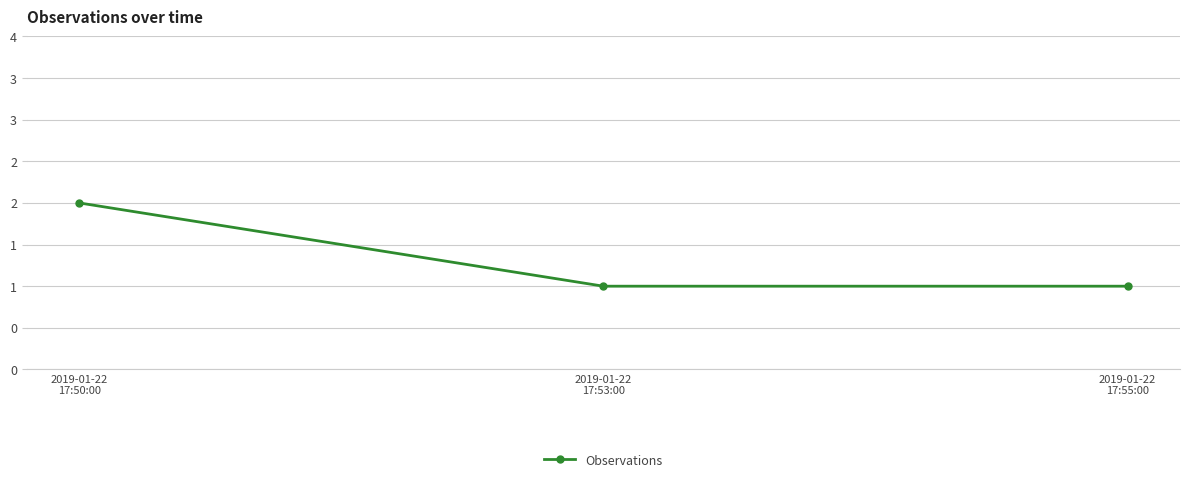

What is the minimum value shown in the chart?

1